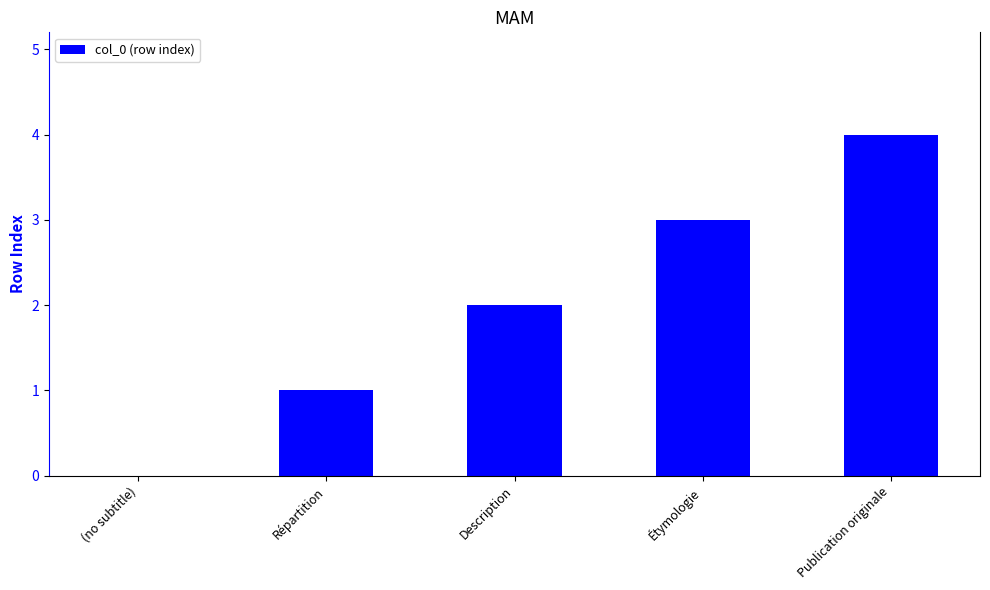

At which category does the chart reach its peak across all series?

Publication originale